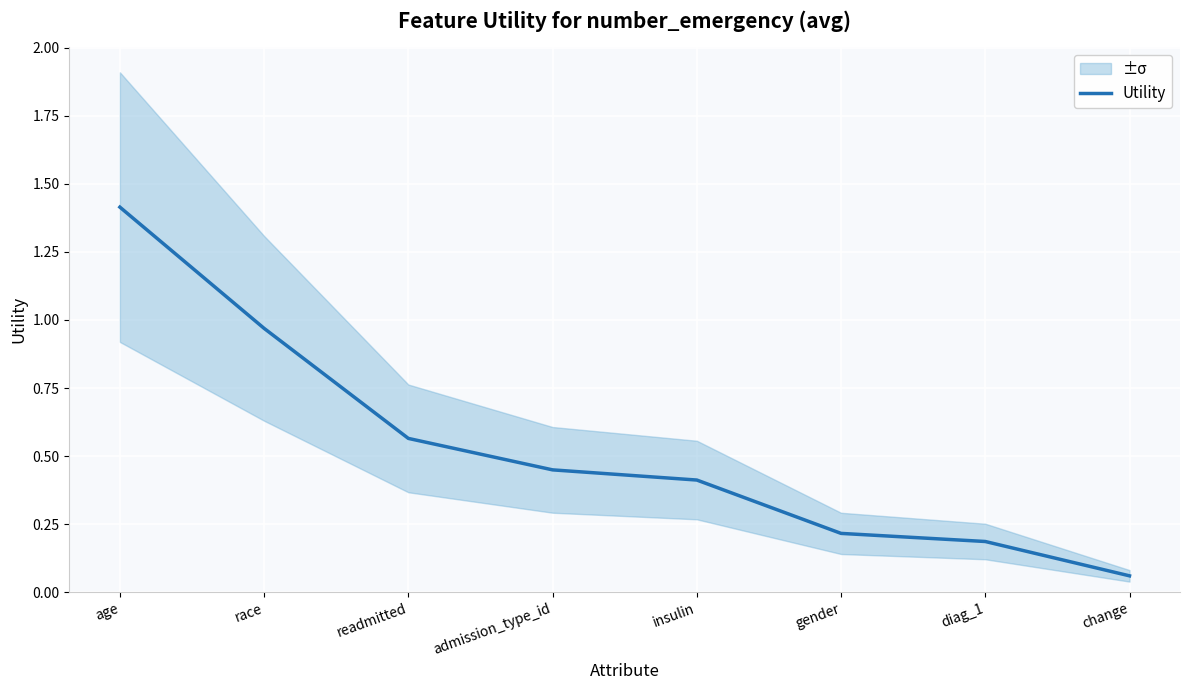

Count the number of data series in this chart.

1